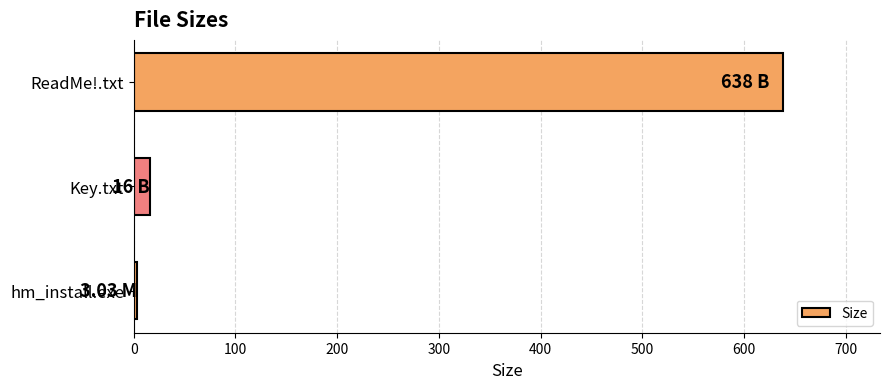

Where is the data nearest to the value 320?

Key.txt